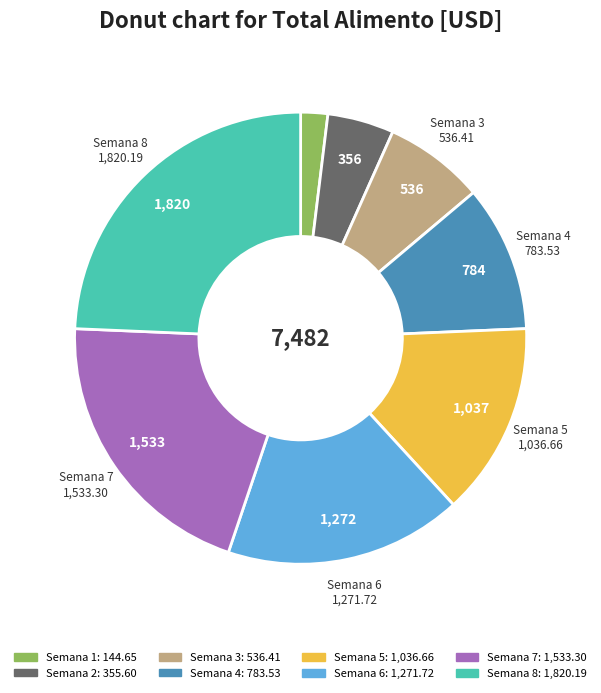

How many slices are in this pie chart?

8